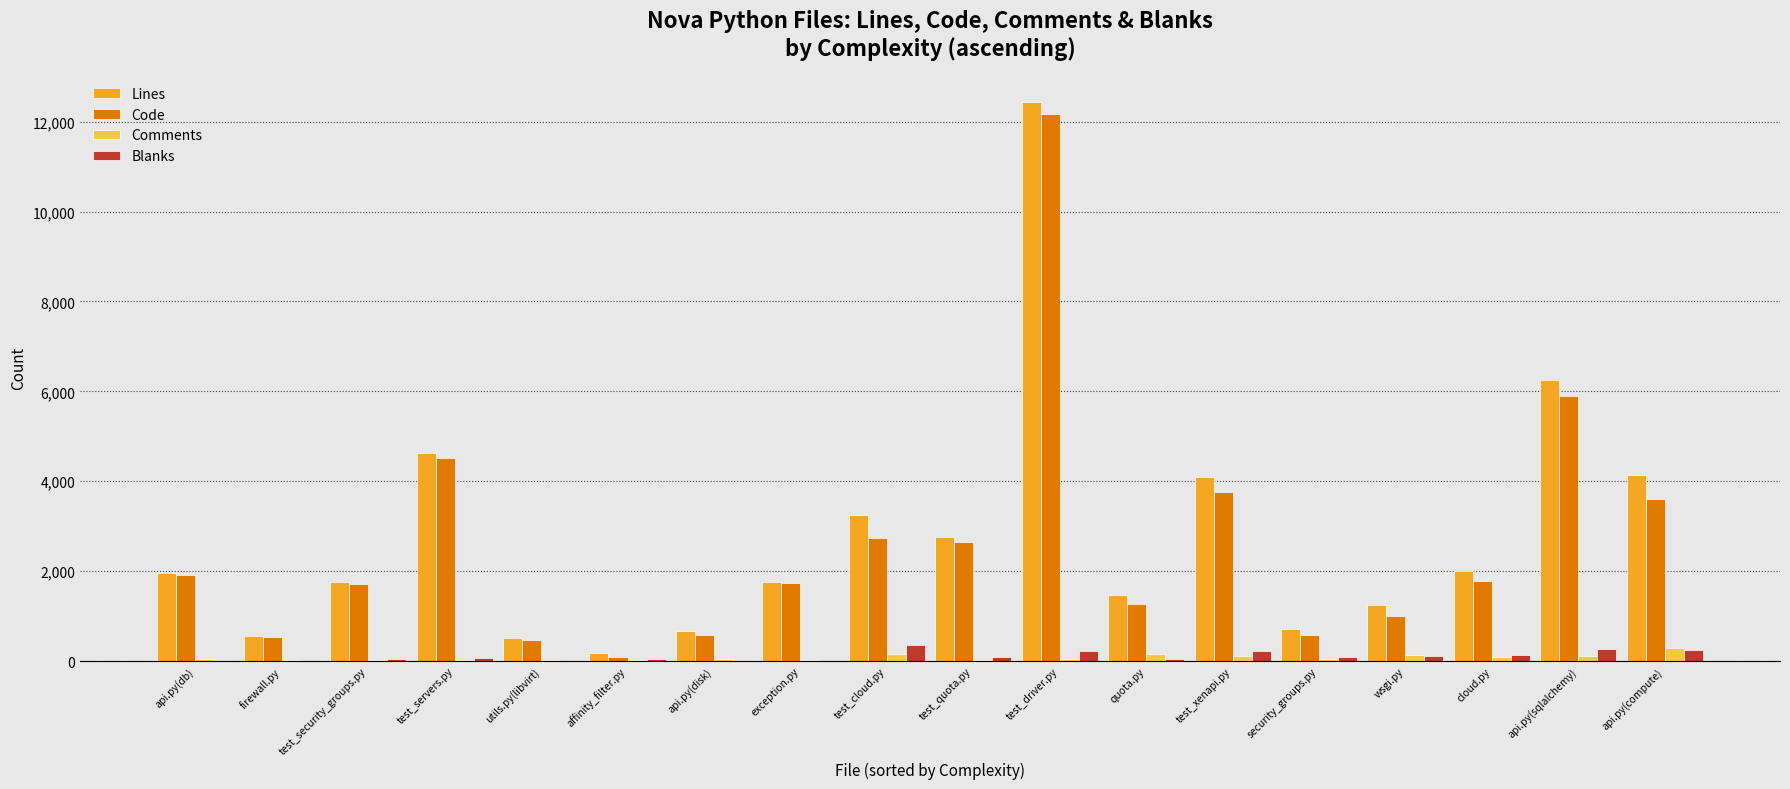

How many distinct data groups are displayed?

4